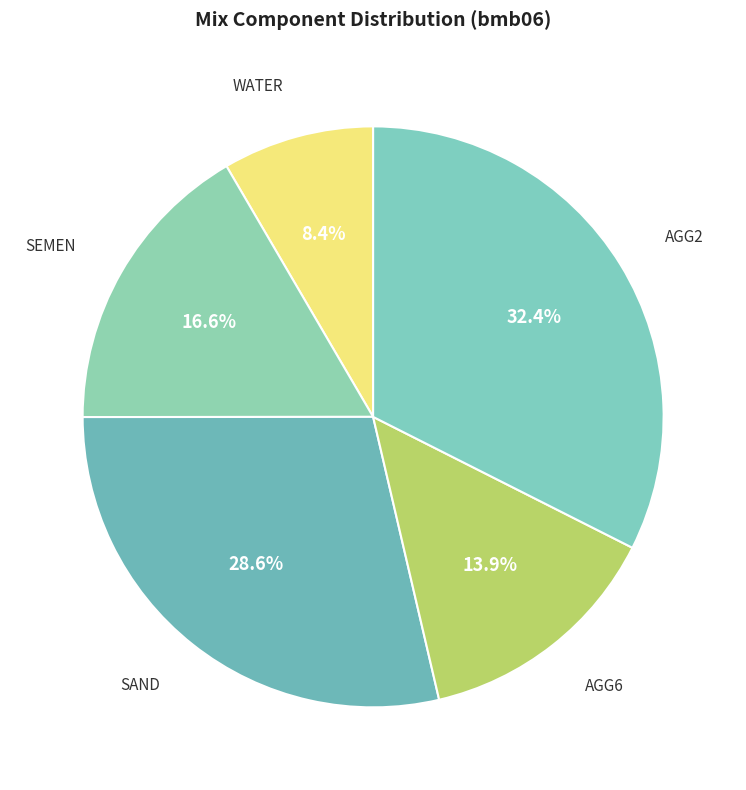

How many slices are in this pie chart?

5